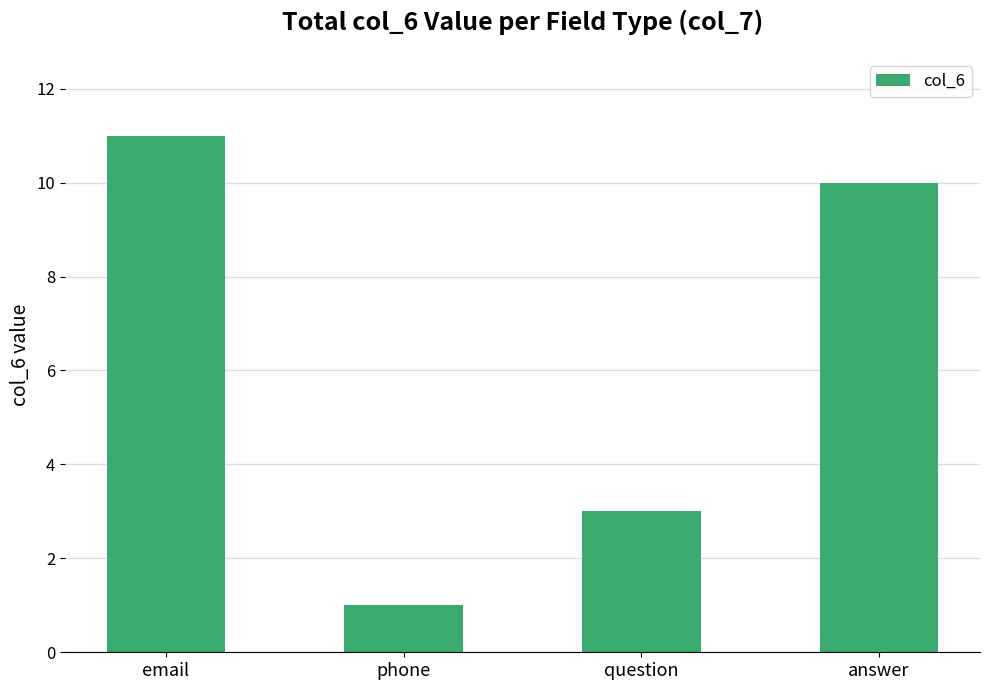

What is the ratio of the value at question to the value at phone?

3.0